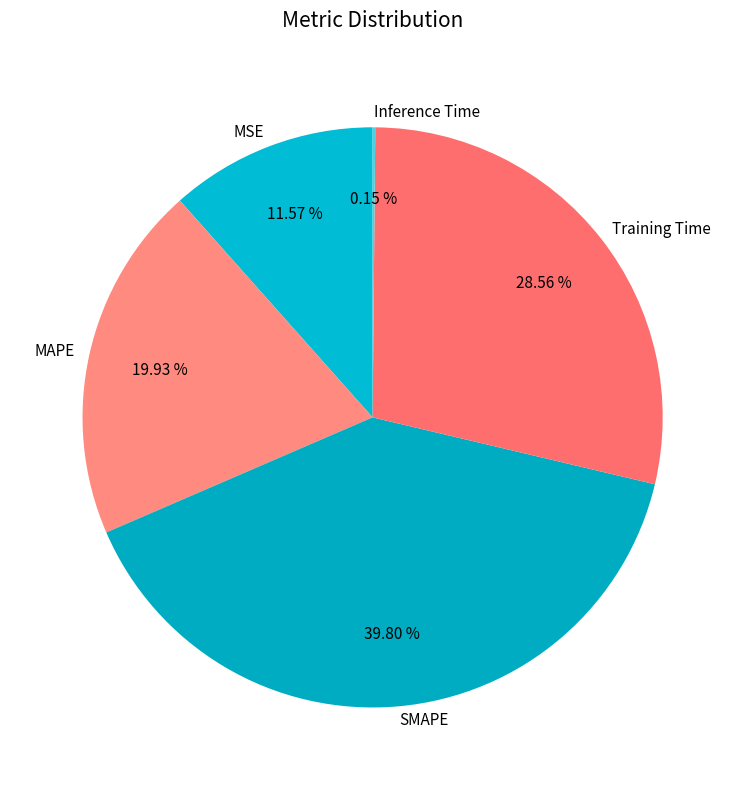

To the nearest percent, what portion does MAPE represent?

20%